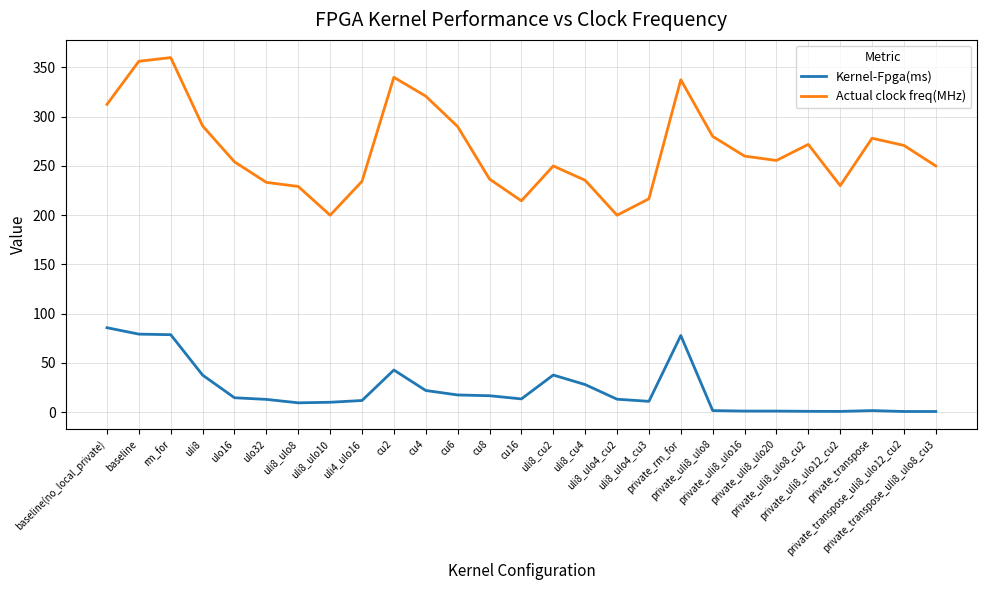

What is the difference between the maximum and minimum values in the Kernel-Fpga(ms) series?

85.1